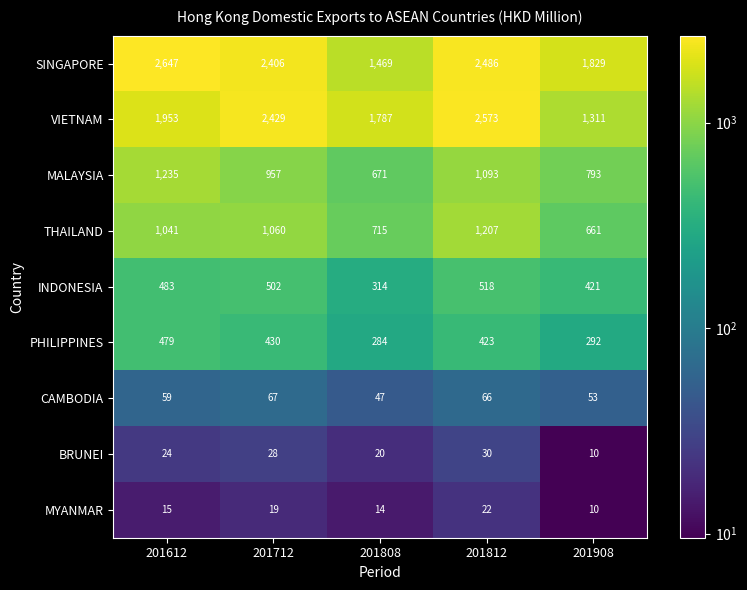

Which category has the highest value across all series?

201612